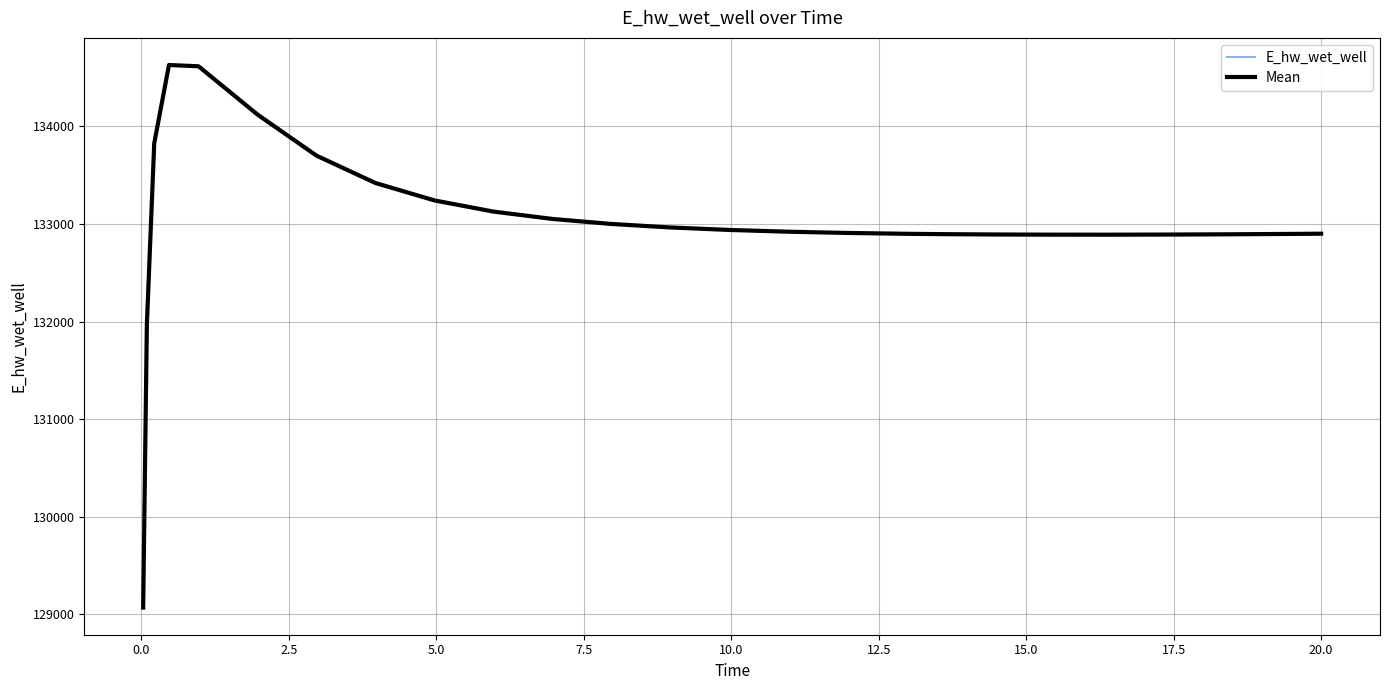

Is this an area chart (filled region under the line)?

No